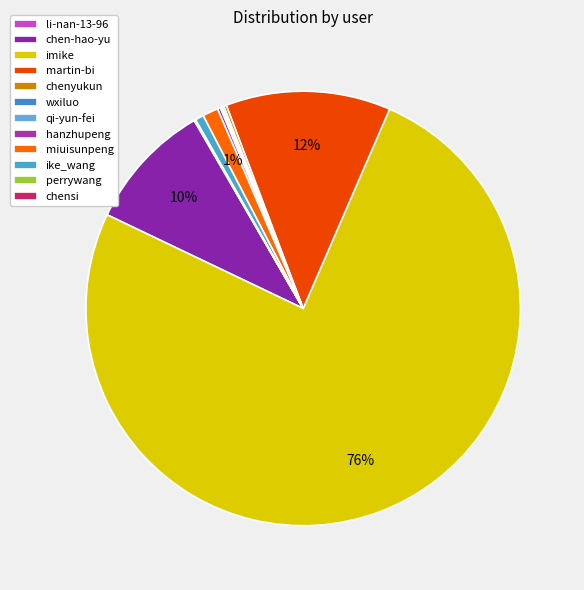

The chenyukun slice represents 0% of the pie. True or false?

True